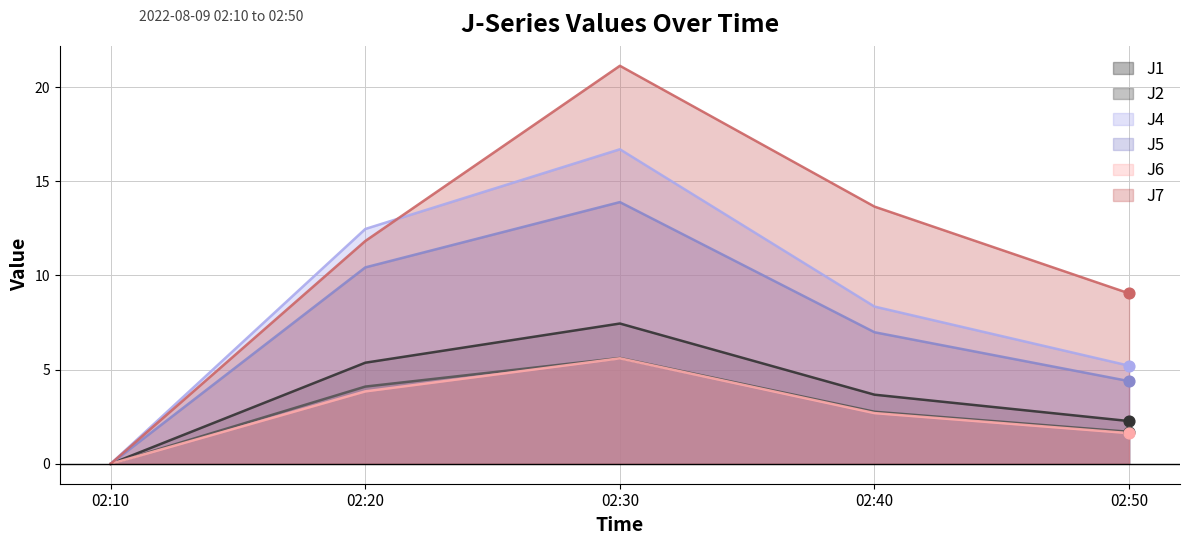

At how many categories does at least one series exceed 13?

2